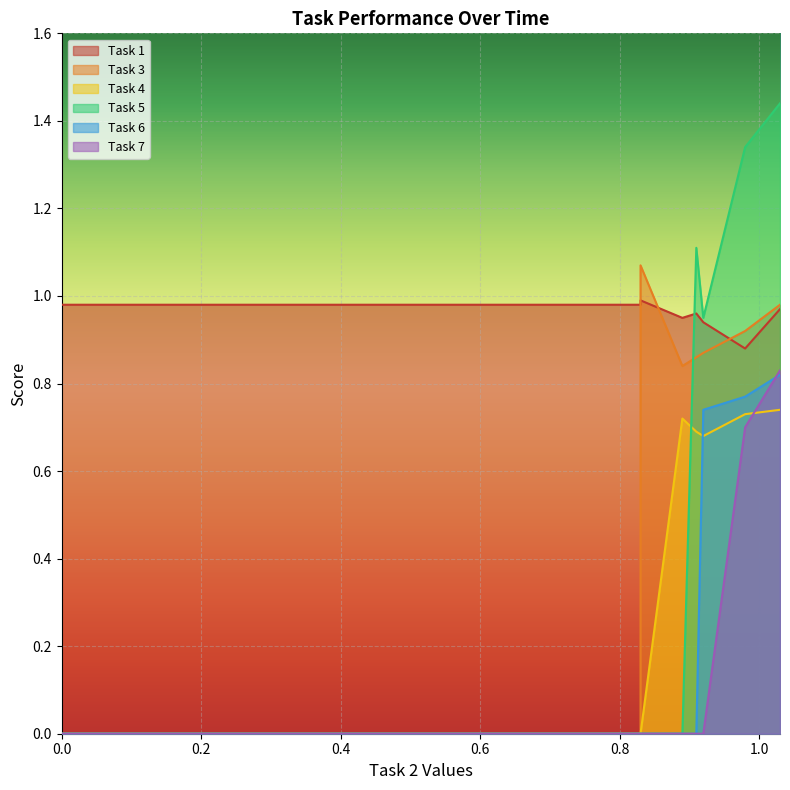

What is the difference between the maximum and second lowest values in the Task 3 series?

1.1